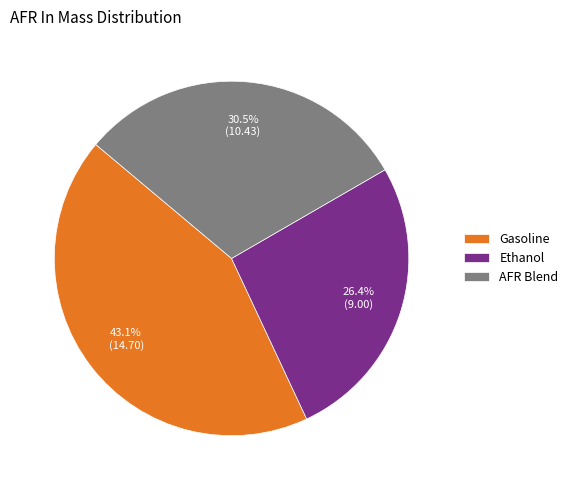

What is the ratio of the value at Ethanol to the value at Gasoline?

0.6